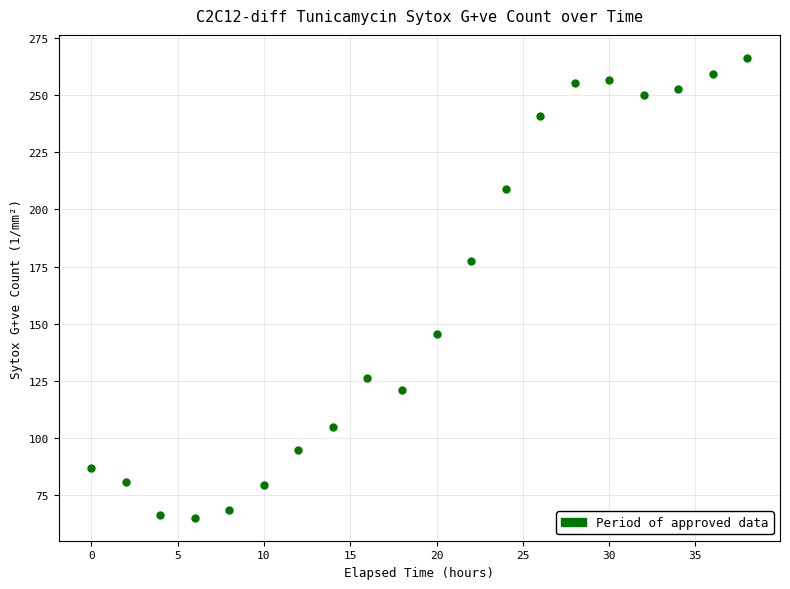

What Y value in the scatter plot is closest to 165?

177.3